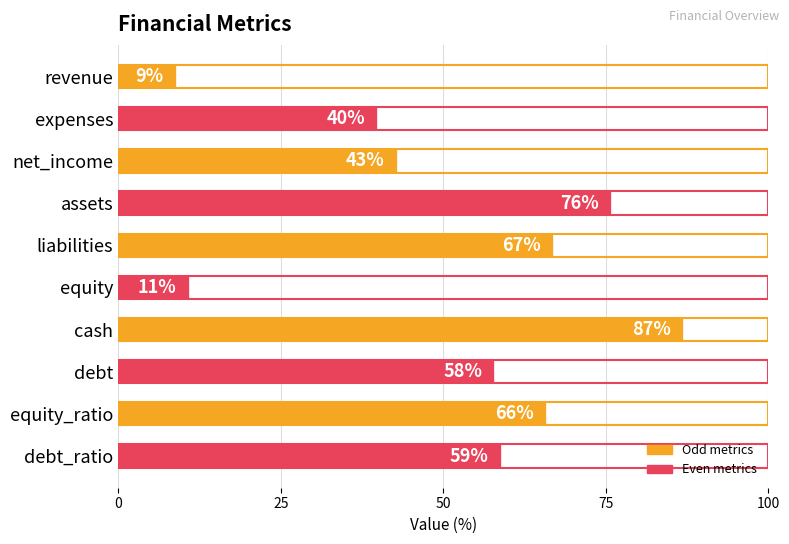

Reading top to bottom, extract all data points from this chart.

revenue=9	expenses=40	net_income=43	assets=76	liabilities=67	equity=11	cash=87	debt=58	equity_ratio=66	debt_ratio=59